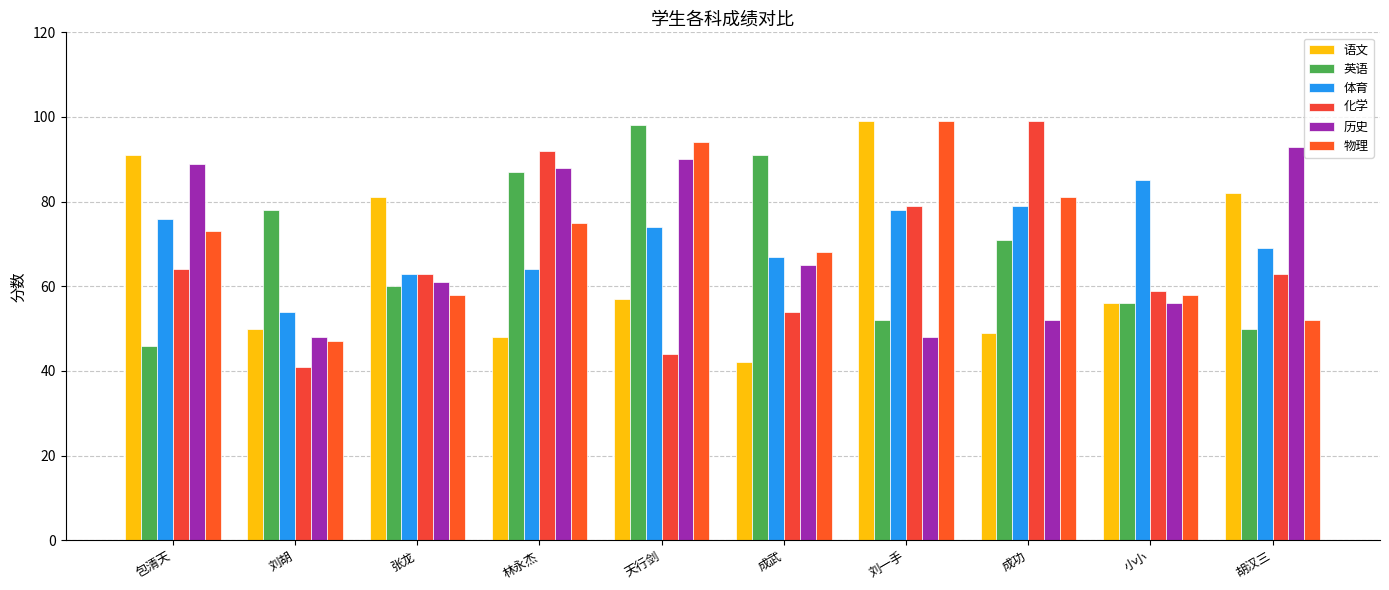

What are all the series names shown in the legend?

语文, 英语, 体育, 化学, 历史, 物理